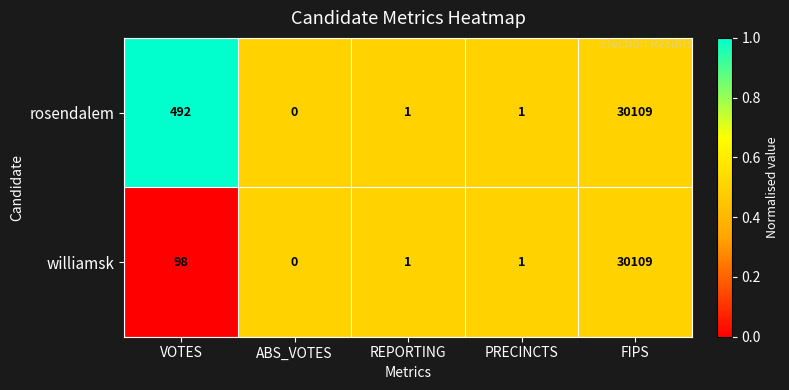

Between VOTES and PRECINCTS, which series saw the biggest shift?

rosendalem